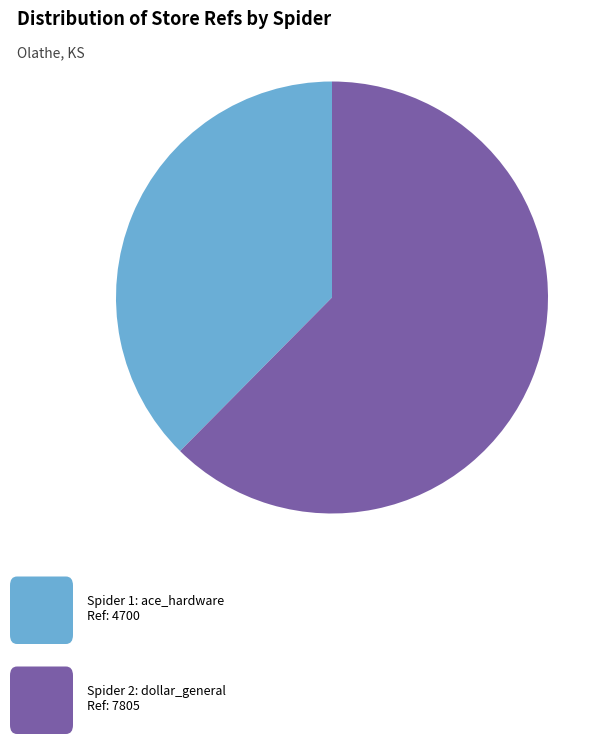

How many segments does this pie chart have?

2